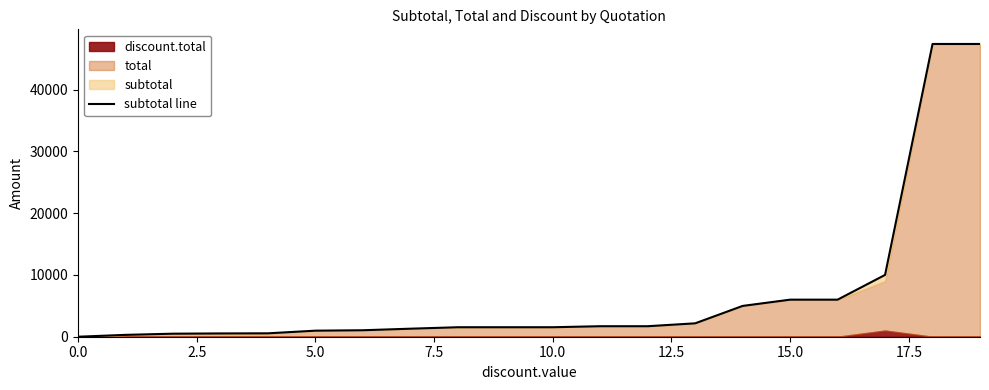

Which label corresponds to the largest value in the chart?

18